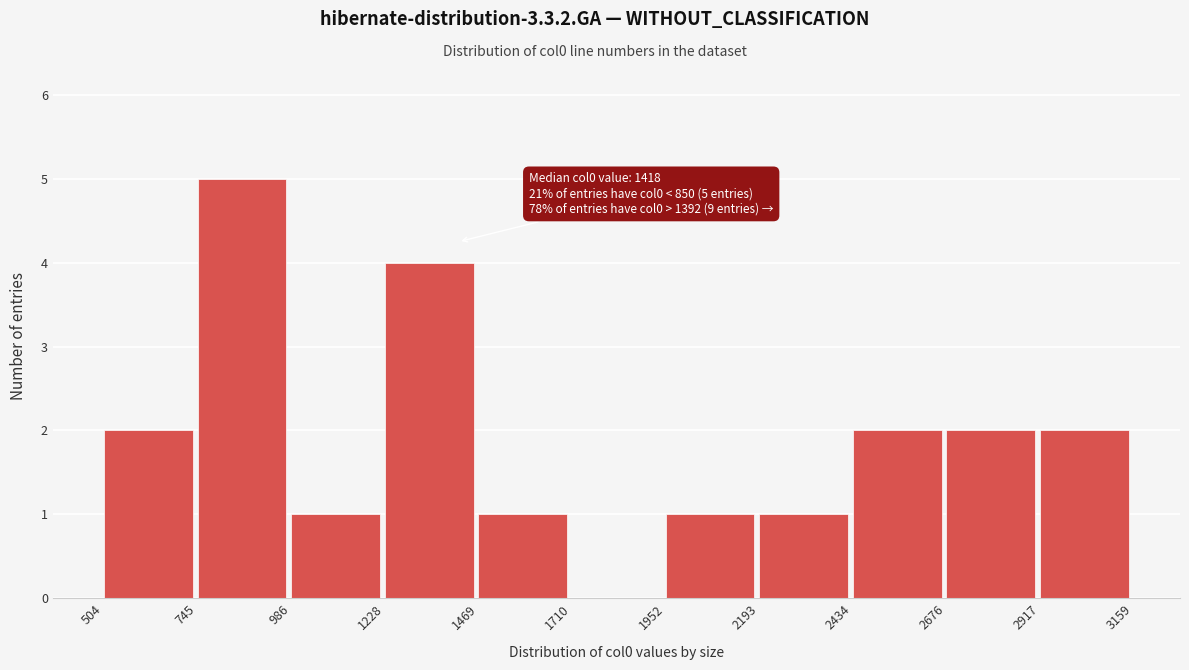

Which range on the x-axis has the tallest bar?

745 to 986